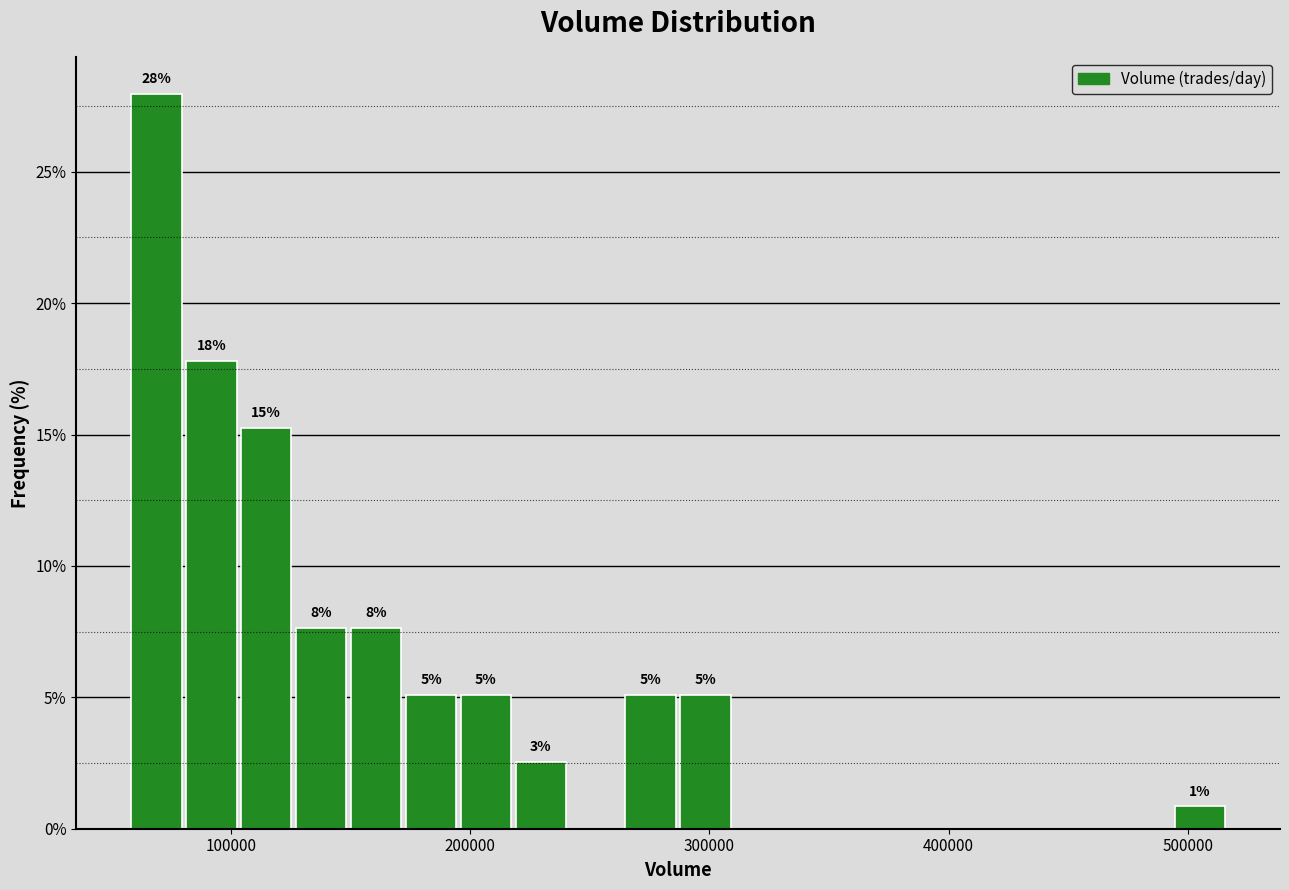

Read against the x-axis, roughly where is the centre of the tallest bar?

70000